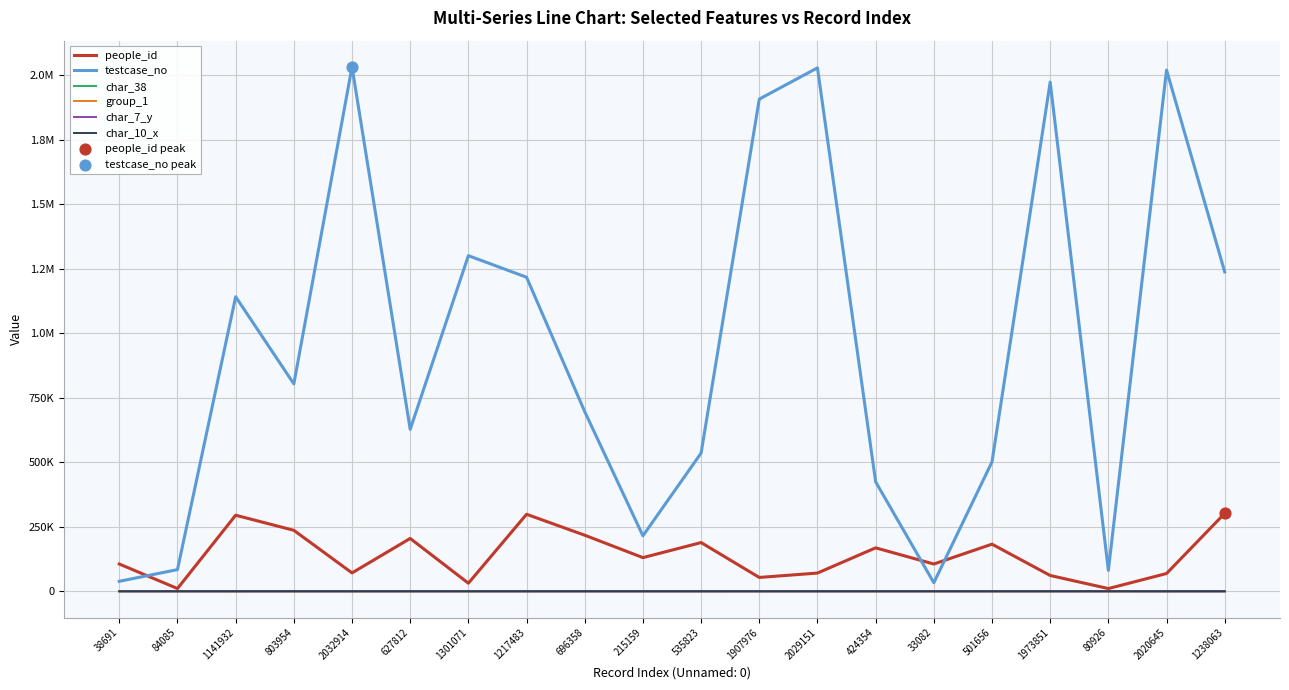

Is this an area chart (filled region under the line)?

No